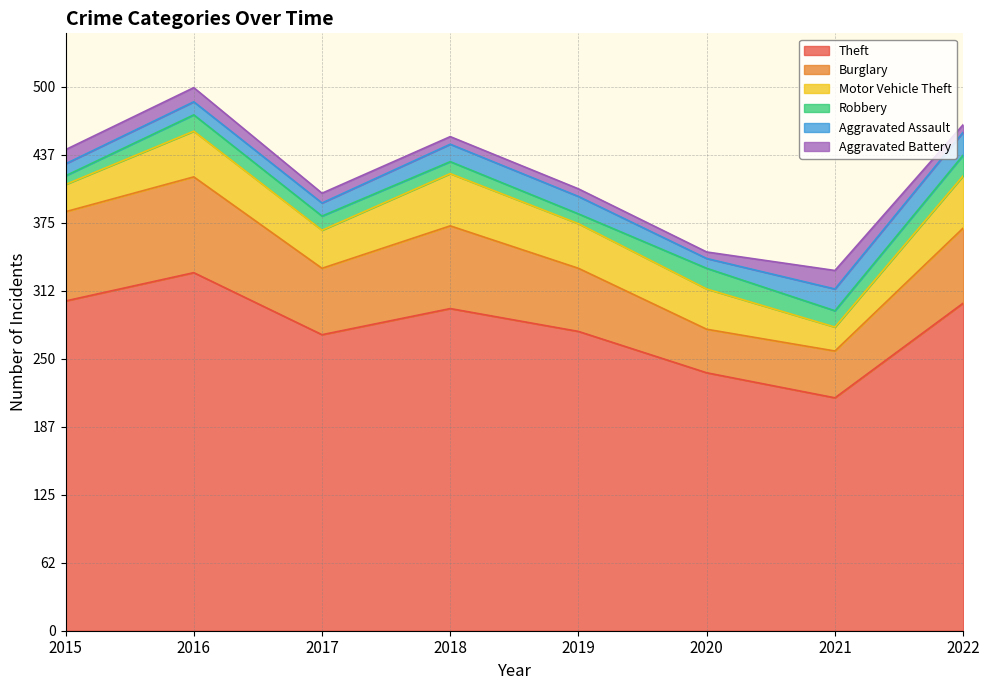

How many data points in Motor Vehicle Theft are above 41?

3